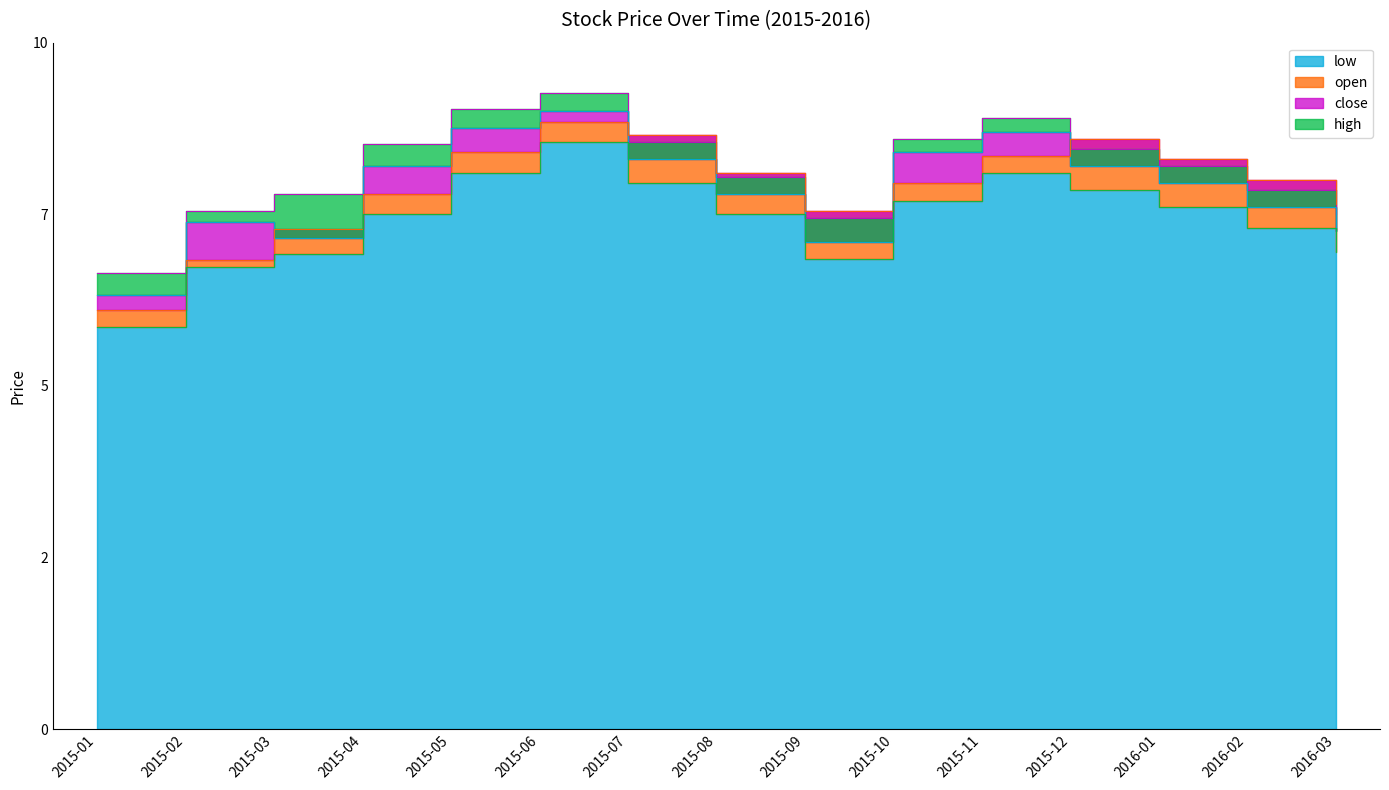

True or false: open has a value of 8.0 at 2015-10.

True